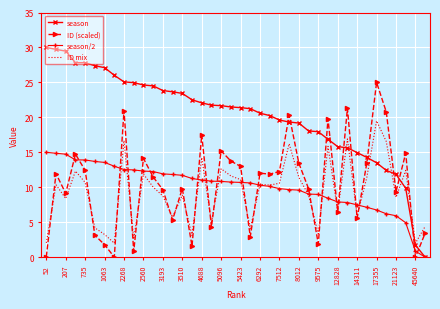

What is the maximum value shown in the chart?

30.0